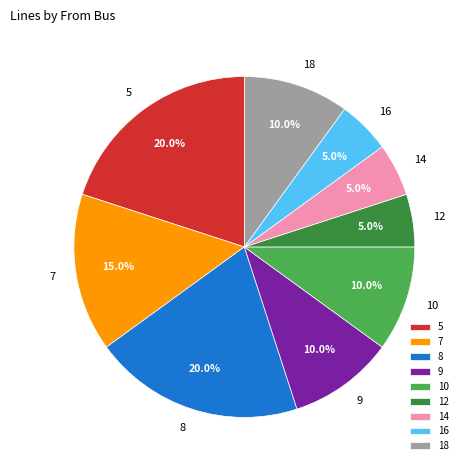

What is the ratio of the value at 18 to the value at 12?

2.0